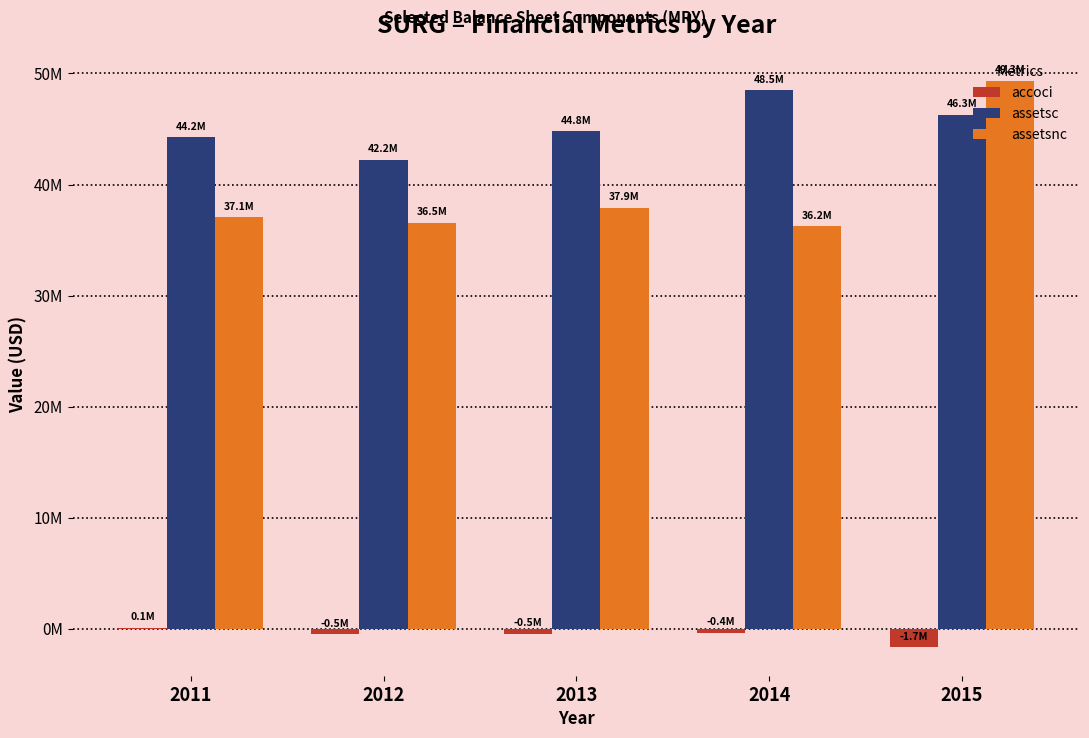

Are the bars grouped side by side (vs. stacked)?

Yes